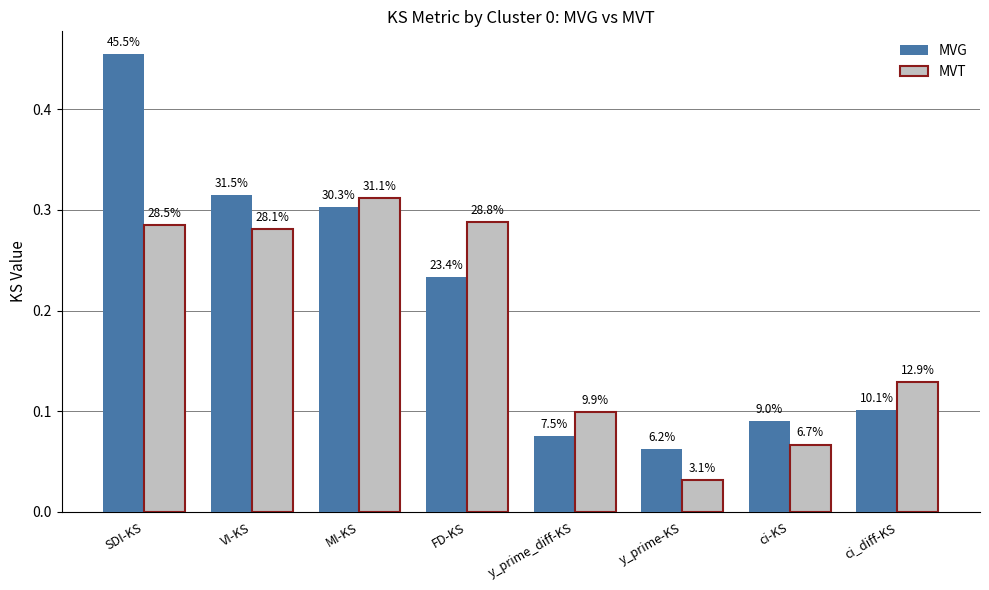

What are all the series names shown in the legend?

MVG, MVT